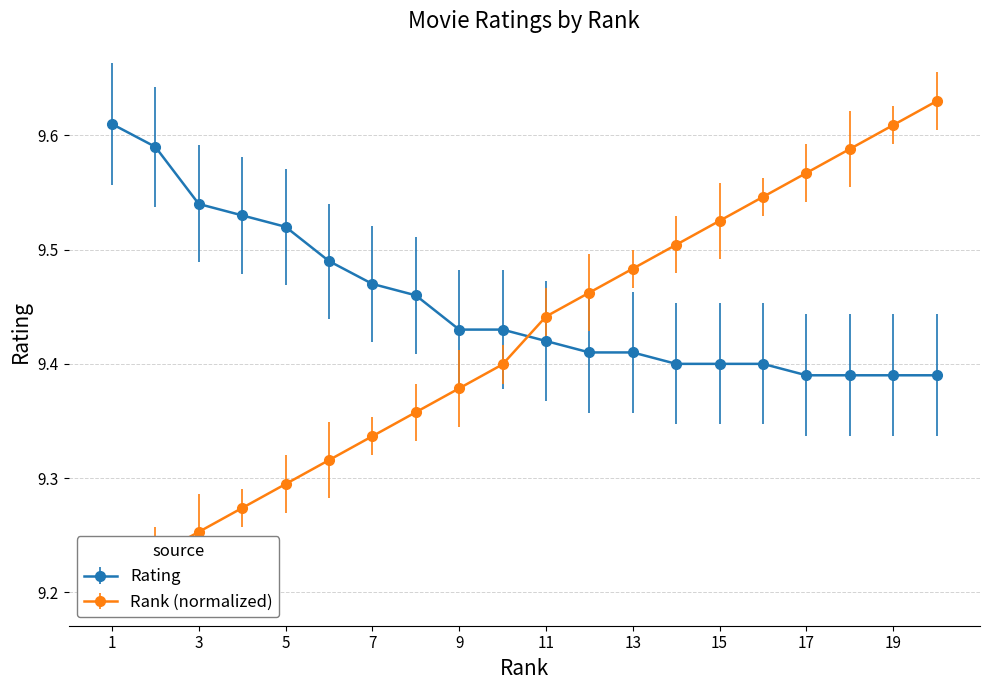

Reading left to right, extract all data points from this chart.

Rating: 9.6	9.6	9.5	9.5	9.5	9.5	9.5	9.5	9.4	9.4	9.4	9.4	9.4	9.4	9.4	9.4	9.4	9.4	9.4	9.4
Rank: 9.2	9.2	9.3	9.3	9.3	9.3	9.3	9.4	9.4	9.4	9.4	9.5	9.5	9.5	9.5	9.5	9.6	9.6	9.6	9.6